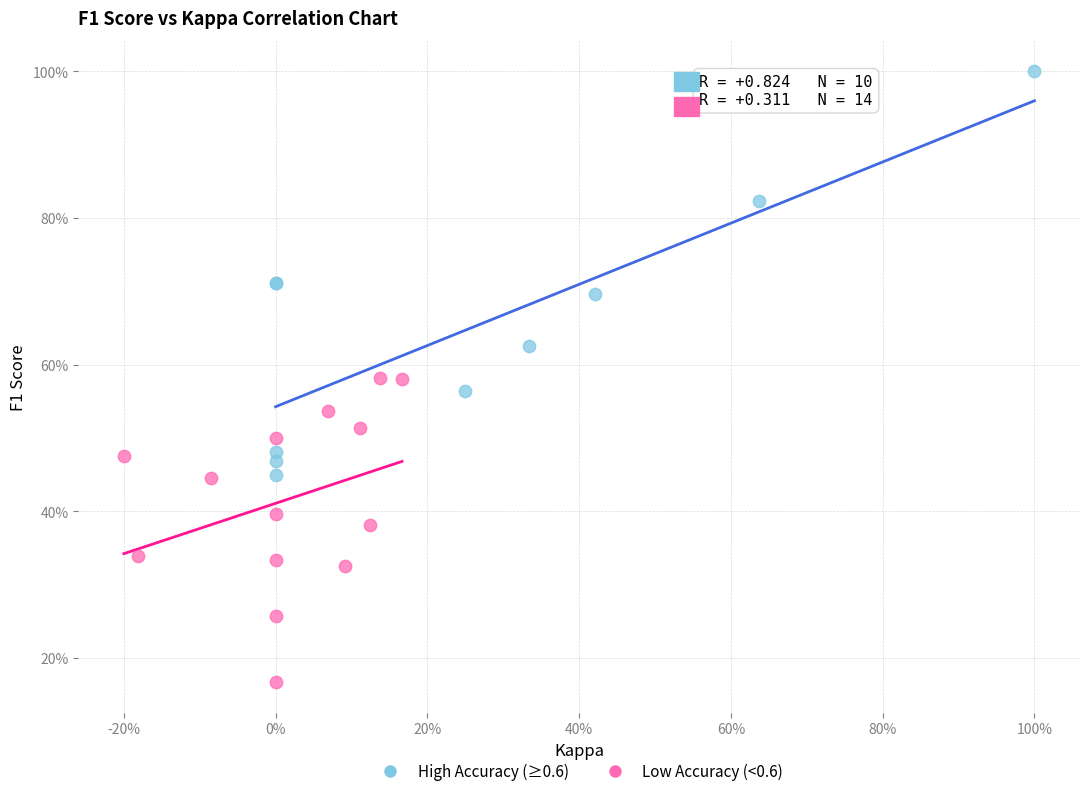

Which series reaches the maximum Y coordinate?

High Accuracy (≥0.6)